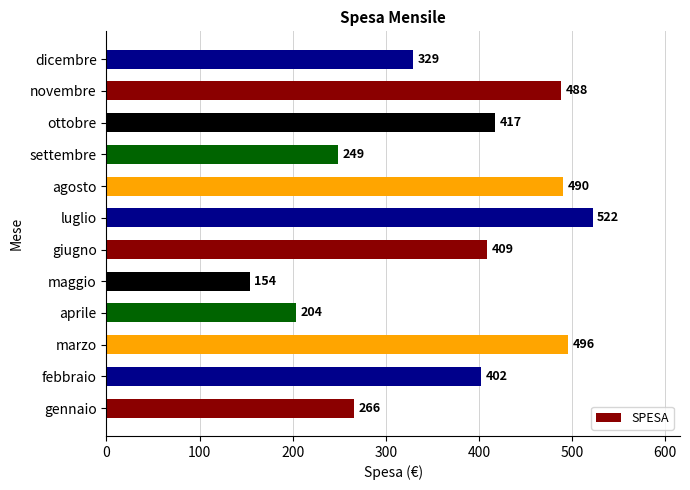

What is the greatest value displayed?

522